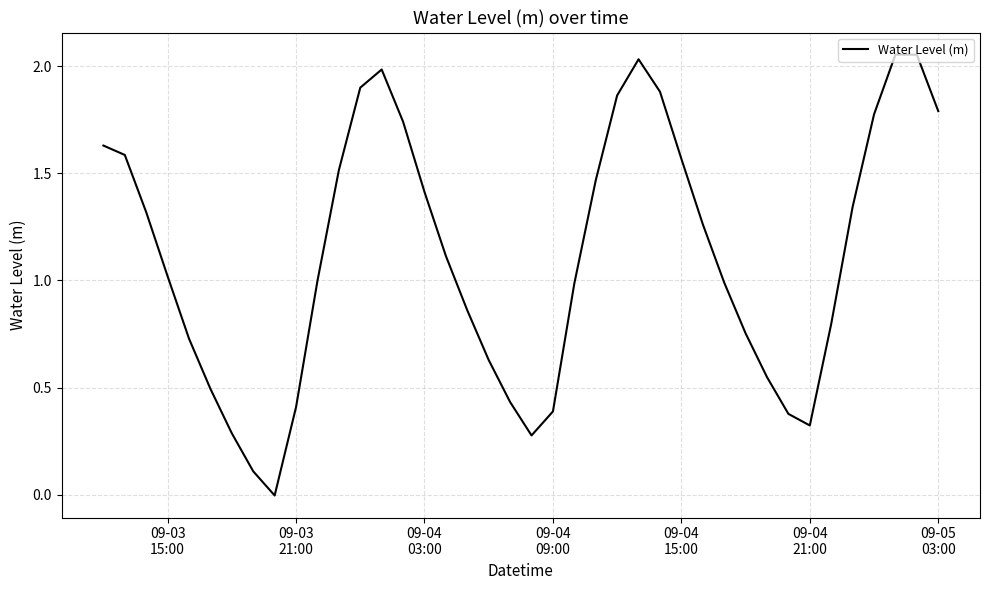

True or false: the data has more than 1 interior local peaks.

True